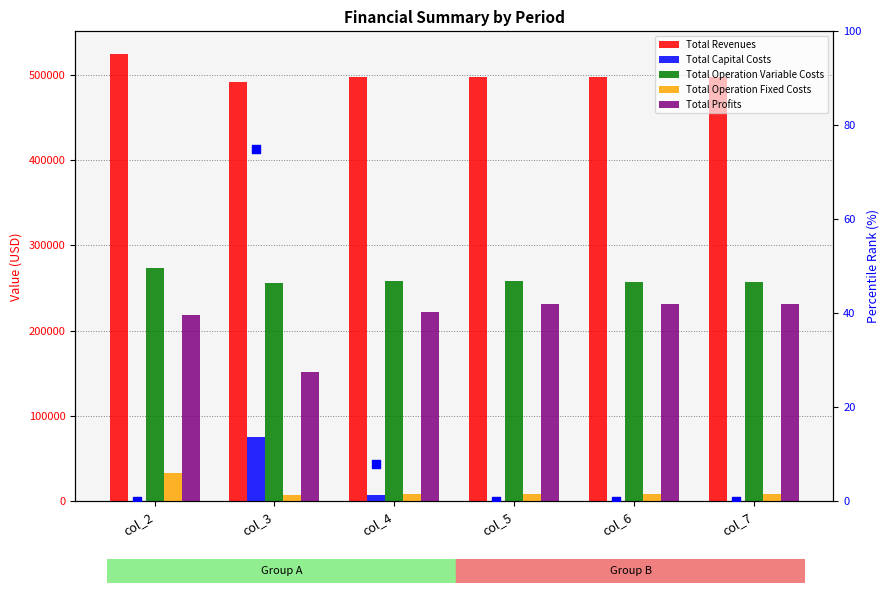

At which category is the sum across all series the highest?

col_2